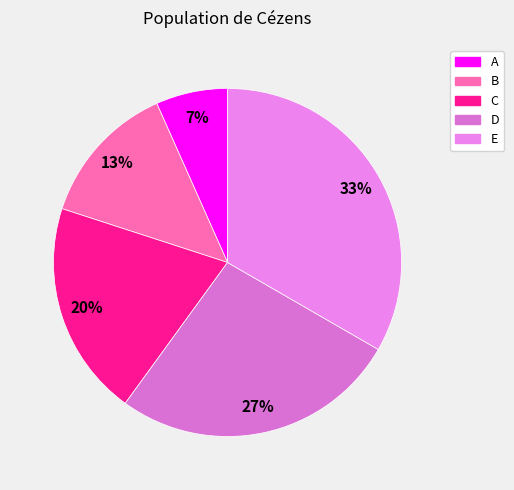

Approximately how many times larger is the value at B compared to D?

0.5